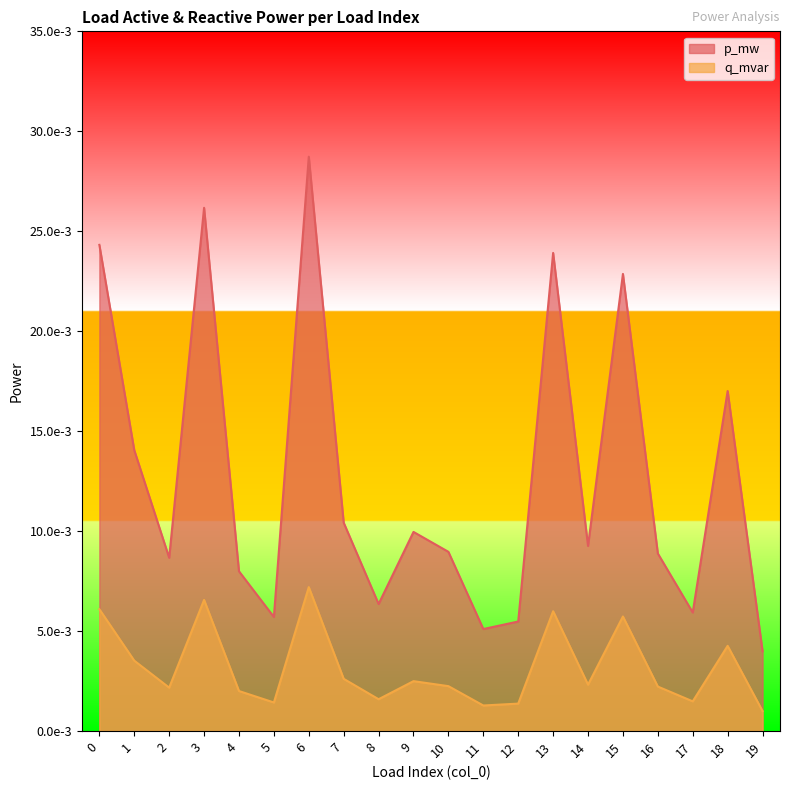

Between 6 and 18, which series saw the biggest shift?

p_mw